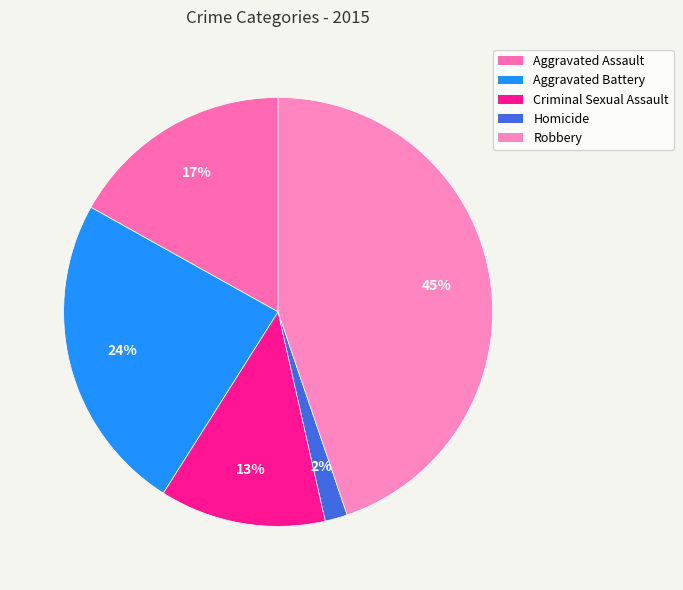

Approximately how many times larger is the value at Criminal Sexual Assault compared to Aggravated Assault?

0.7